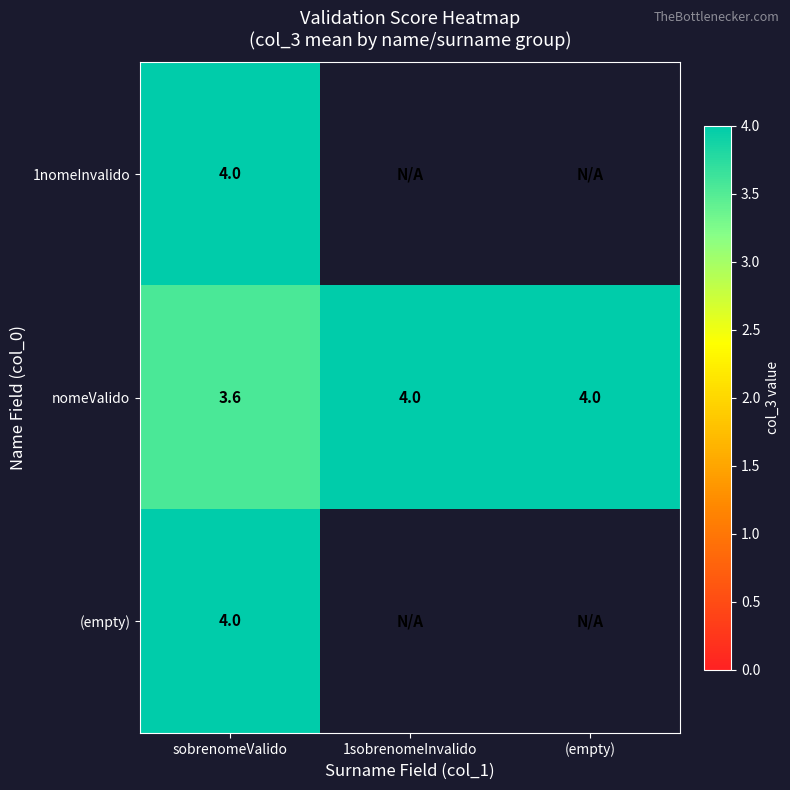

At which label does nomeValido reach its minimum?

sobrenomeValido